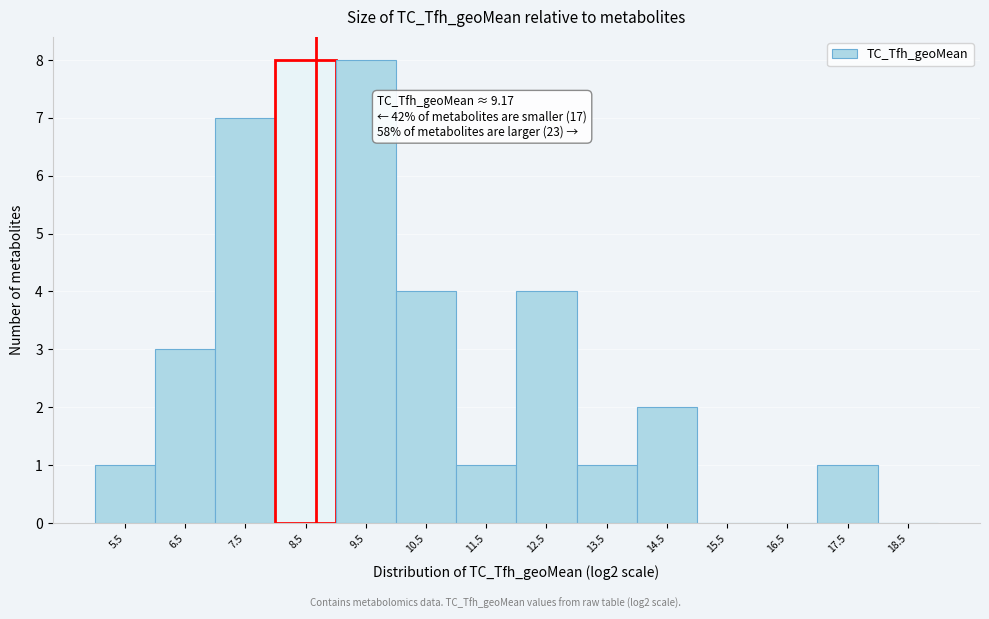

Reading right to left, transcribe all the data shown in this chart.

18.5=0	17.5=1	16.5=0	15.5=0	14.5=2	13.5=1	12.5=4	11.5=1	10.5=4	9.5=8	8.5=8	7.5=7	6.5=3	5.5=1